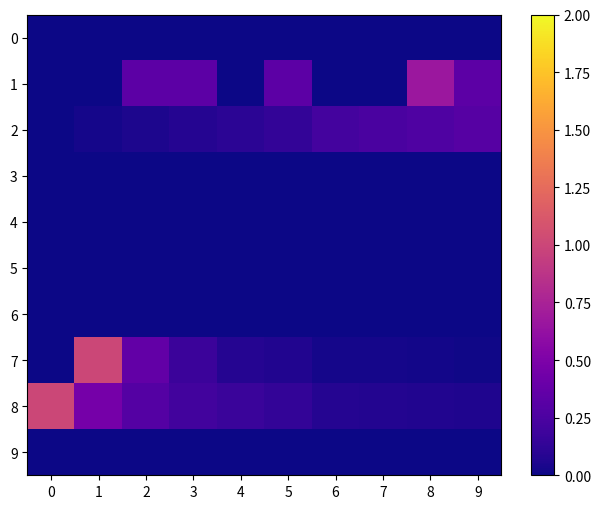

What is the difference between the highest and lowest values at 7?

0.2